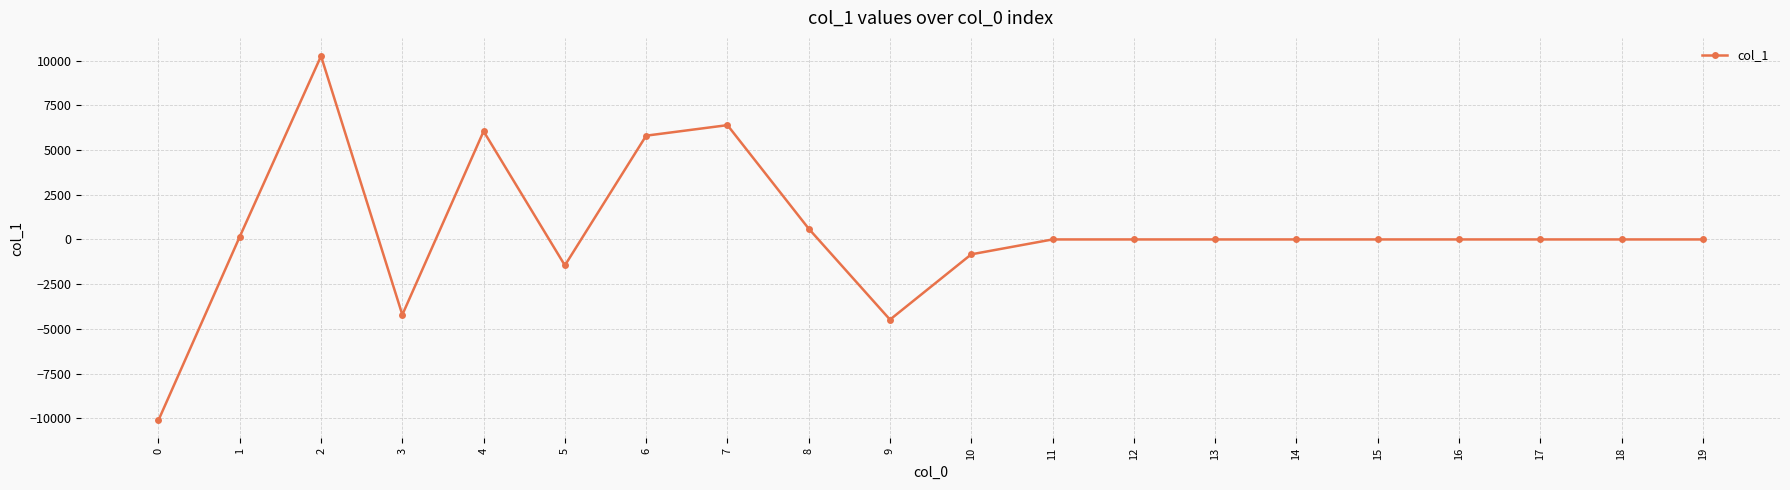

What is the sum of the values at 0 and 4?

-4054.7